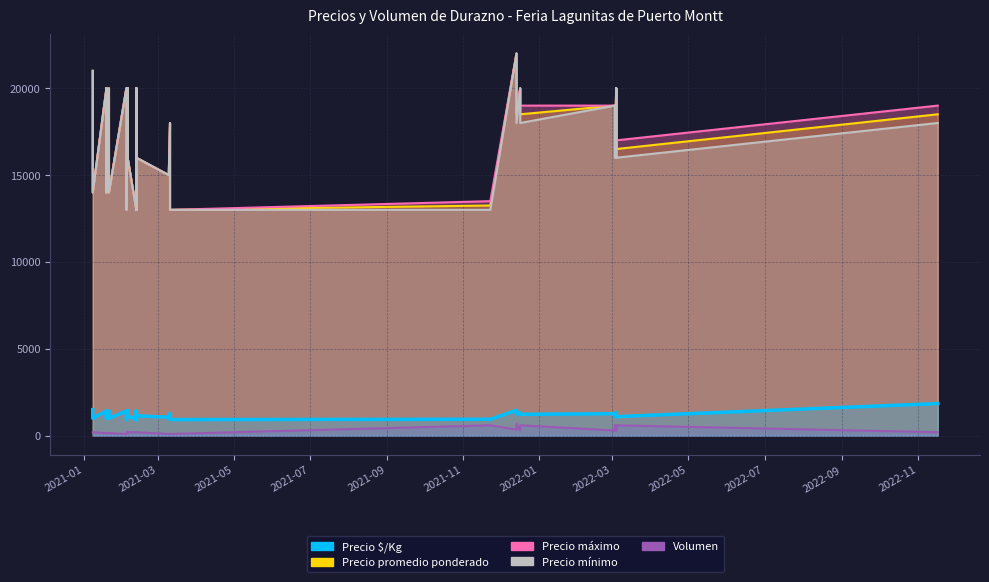

What value does the data have at 2021-05?

1000